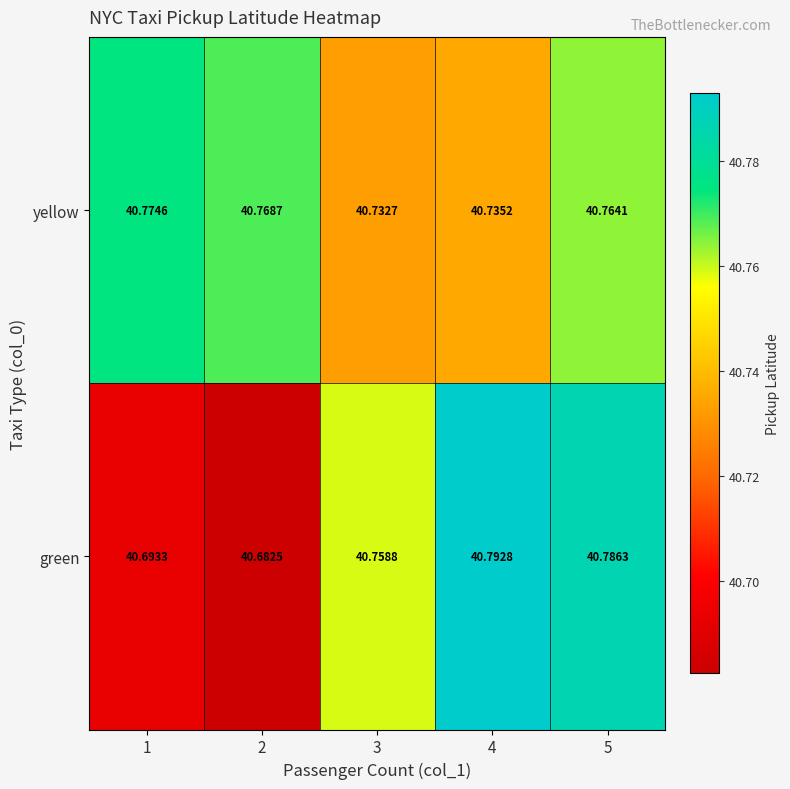

List the series in order of their peak value, lowest first.

yellow, green